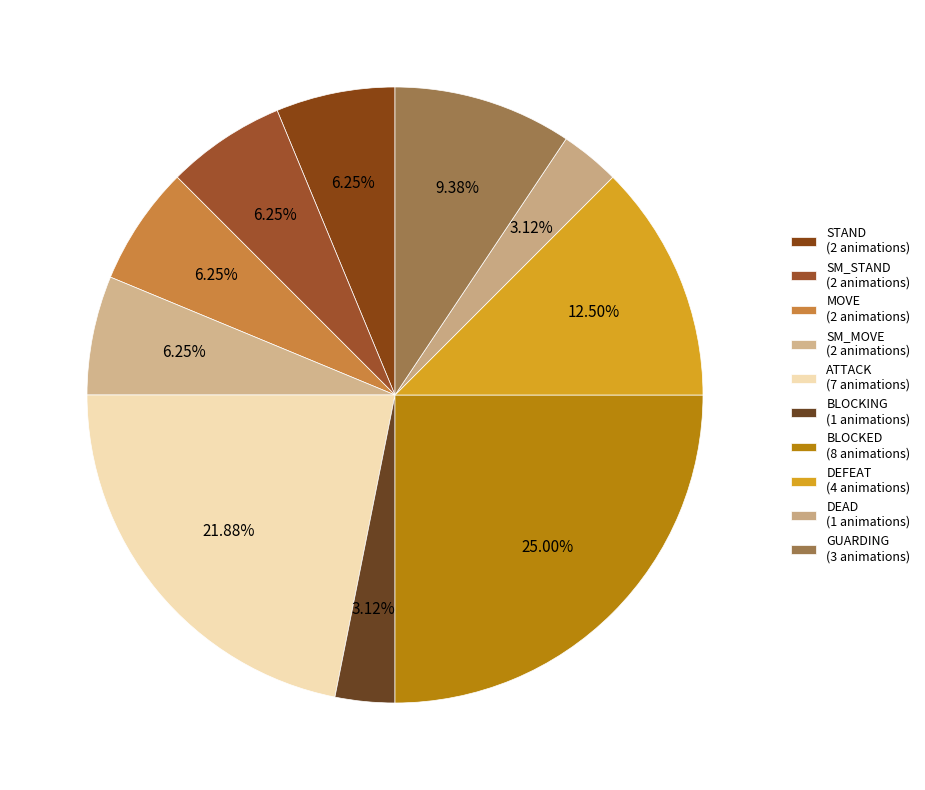

What is the largest slice in the pie chart?

BLOCKED